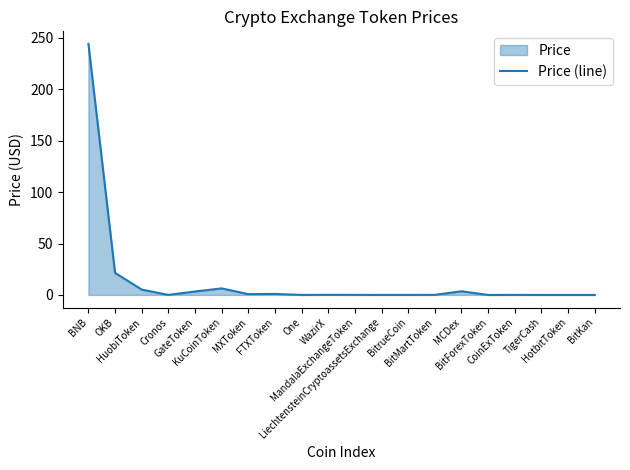

Reading left to right, transcribe all the data shown in this chart.

BNB=244.2	OKB=21.5	HuobiToken=5.2	Cronos=0.1	GateToken=3.4	KuCoinToken=6.4	MXToken=0.8	FTXToken=1.0	One=0.0	WazirX=0.1	MandalaExchangeToken=0.1	LiechtensteinCryptoassetsExchange=0.0	BitrueCoin=0.0	BitMartToken=0.1	MCDex=3.6	BitForexToken=0.0	CoinExToken=0.0	TigerCash=0.0	HotbitToken=0.0	BitKan=0.0